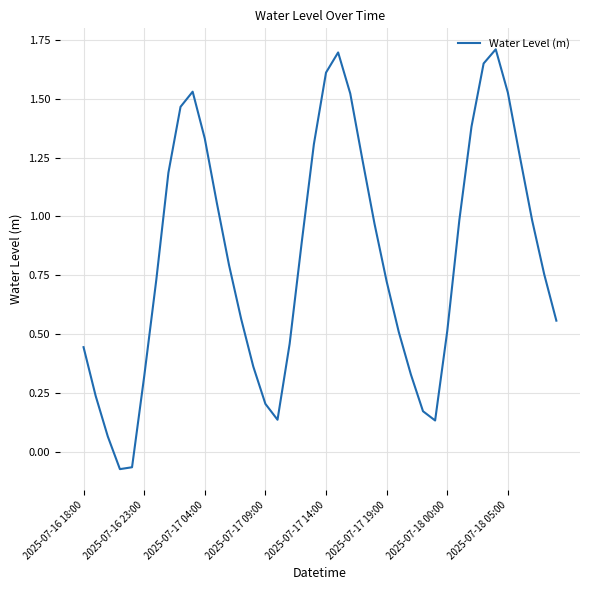

What is the greatest value displayed?

1.7